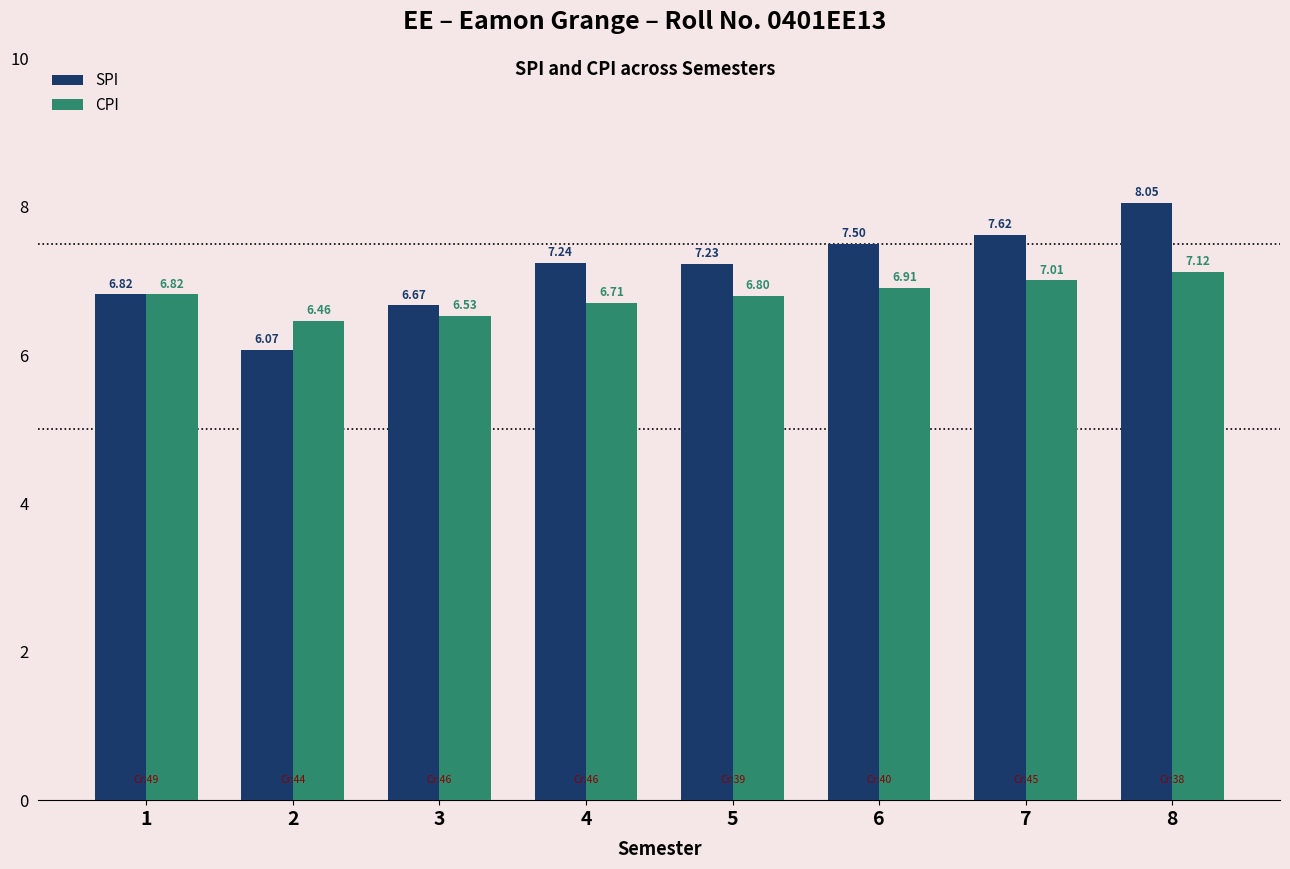

What is the minimum value for SPI?

6.1